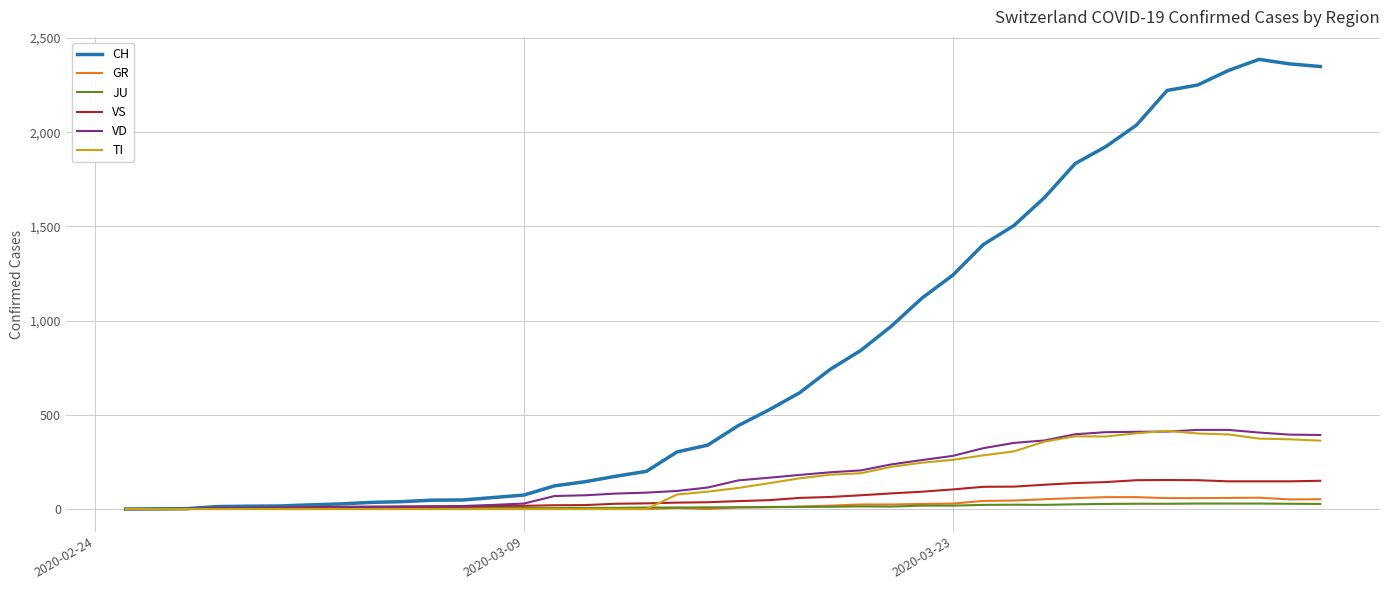

Which series has the widest spread of values?

CH